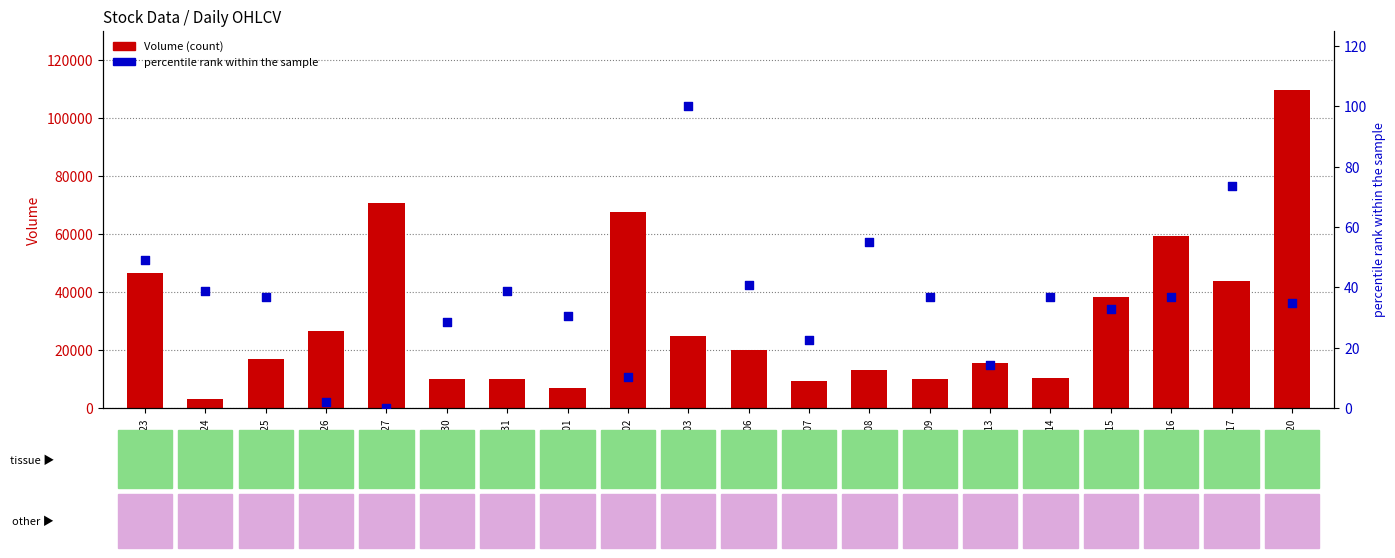

Is the value of Volume at 2010-08-26 greater than the value of percentile rank within sample at 2010-09-17?

Yes